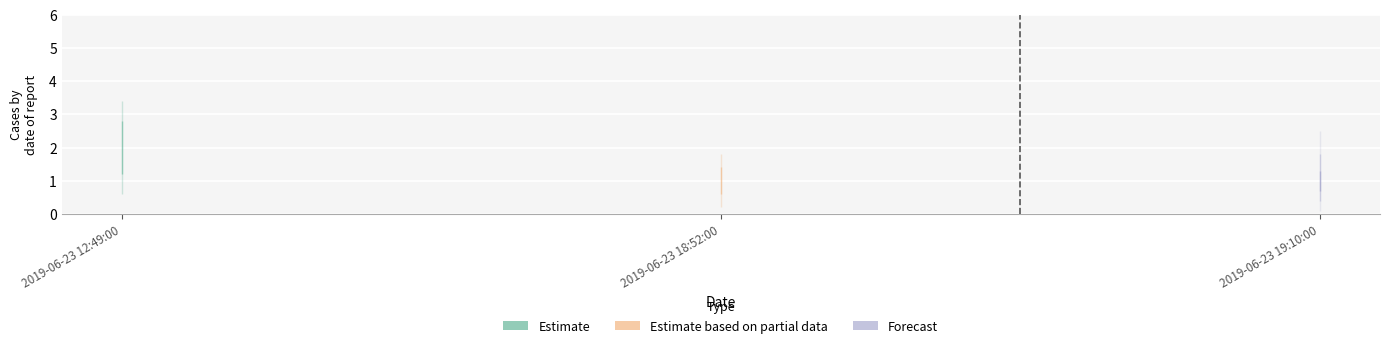

Reading left to right, what are all the values shown in this chart?

2	1	1